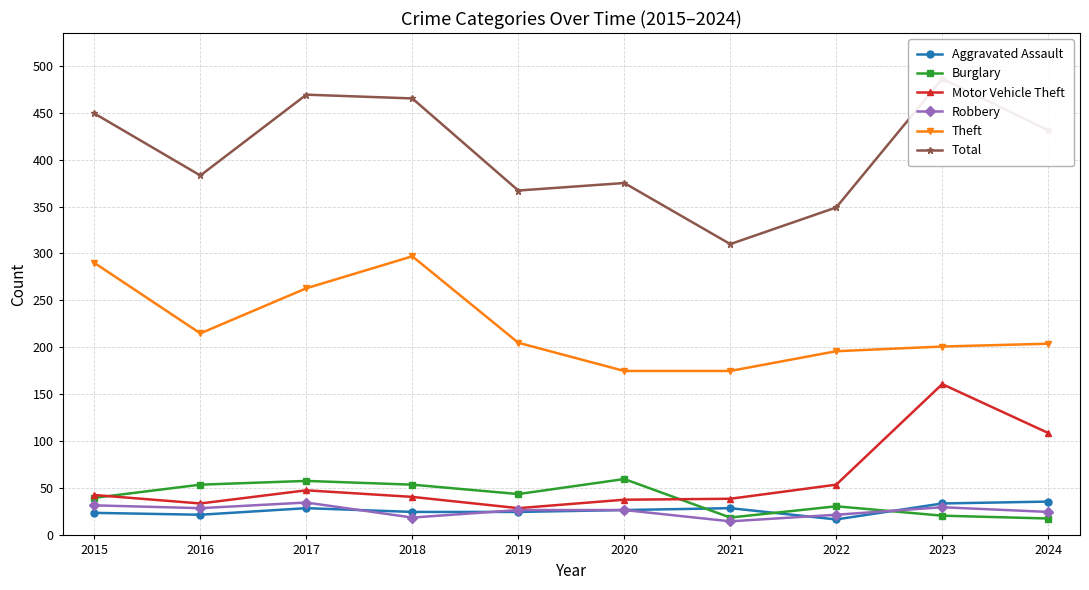

True or false: Theft and Motor Vehicle Theft intersect in this chart.

False